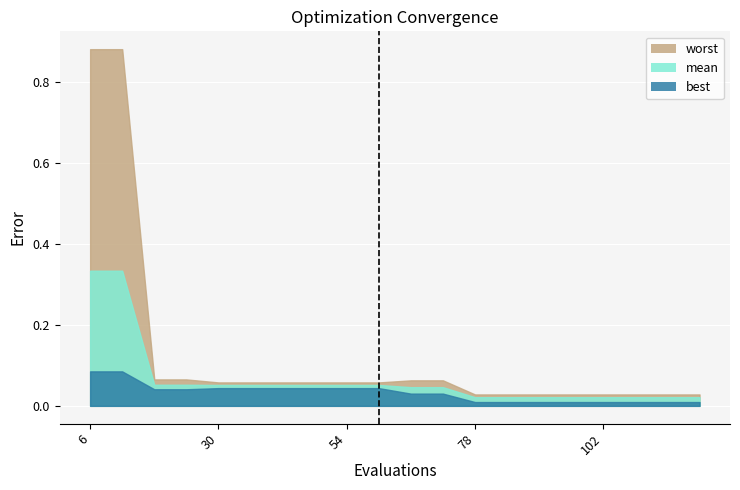

Reading left to right, extract all data points from this chart.

best: 0.1	0.1	0.0	0.0	0.0	0.0	0.0	0.0	0.0	0.0	0.0	0.0	0.0	0.0	0.0	0.0	0.0	0.0	0.0	0.0
mean: 0.3	0.3	0.1	0.1	0.1	0.1	0.1	0.1	0.1	0.1	0.0	0.0	0.0	0.0	0.0	0.0	0.0	0.0	0.0	0.0
worst: 0.9	0.9	0.1	0.1	0.1	0.1	0.1	0.1	0.1	0.1	0.1	0.1	0.0	0.0	0.0	0.0	0.0	0.0	0.0	0.0